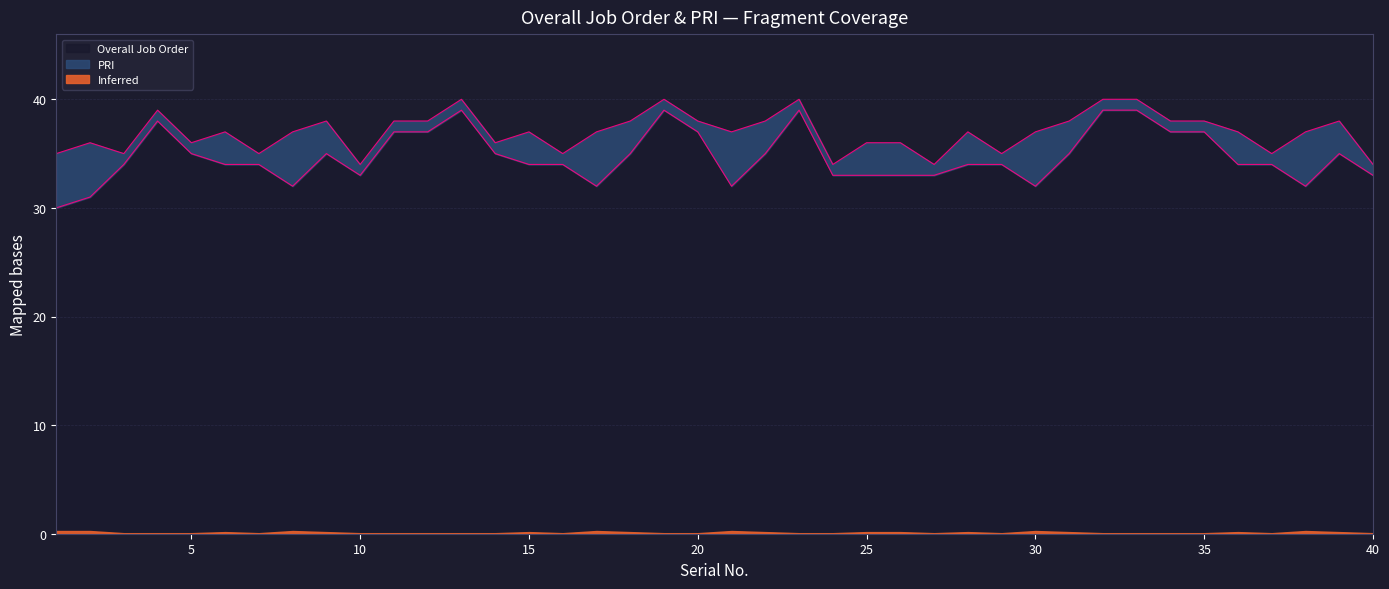

Where is the first local minimum?

8